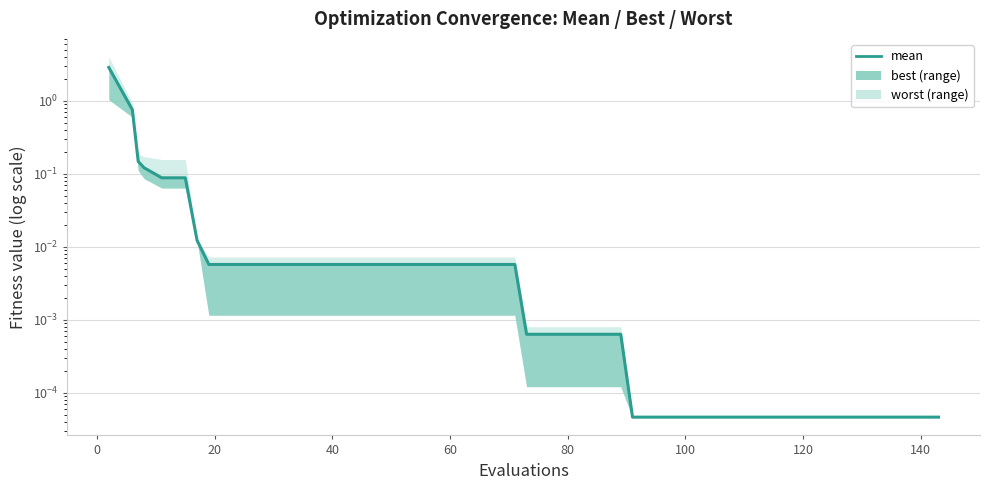

How many lines are shown in the chart?

1